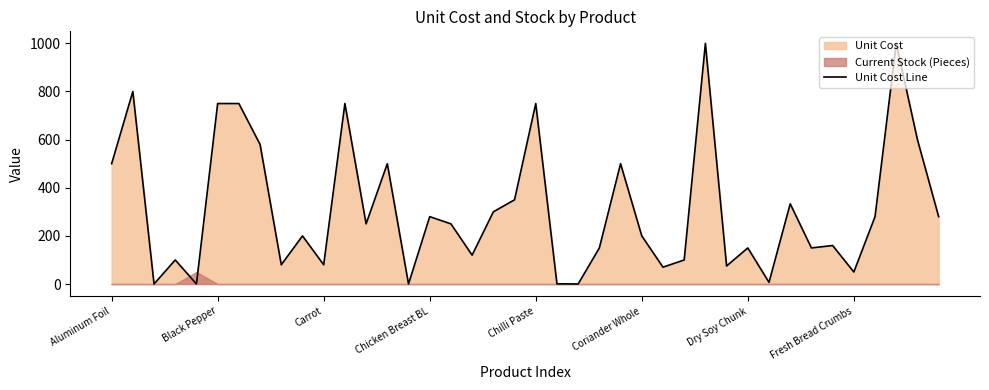

True or false: Unit Cost Line has a value of 131.6 at Carrot.

False